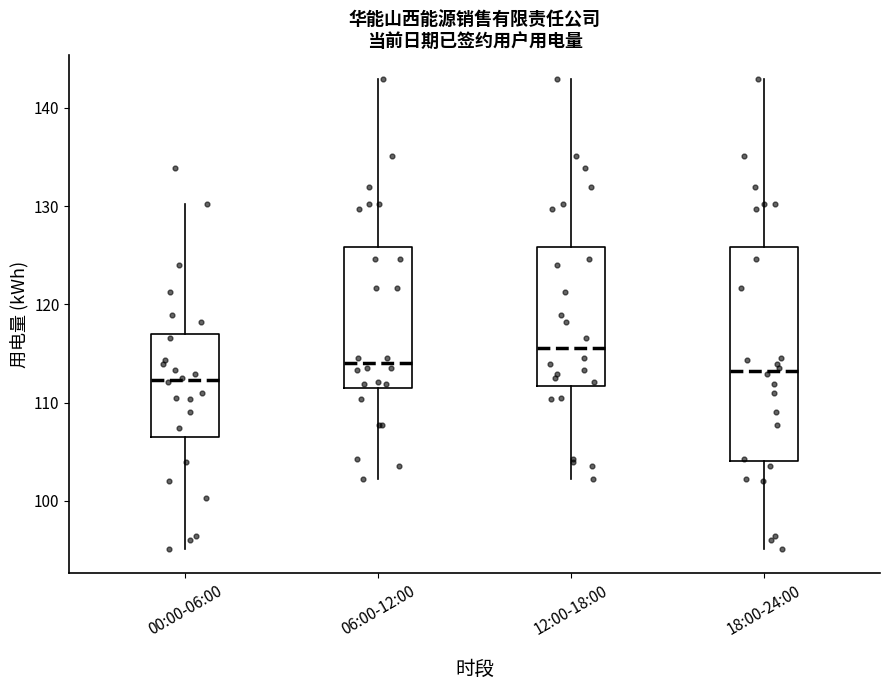

Reading left to right, transcribe this box plot: for each box, give where its median line is, the range the box spans, and where its two whiskers end, as read against the y-axis. The values are not printed on the chart, so give them approximately, as read against the axis.

00:00-06:00: median 112, box 107 to 117, whiskers 95 to 130
06:00-12:00: median 114, box 112 to 126, whiskers 102 to 143
12:00-18:00: median 116, box 112 to 126, whiskers 102 to 143
18:00-24:00: median 113, box 104 to 126, whiskers 95 to 143